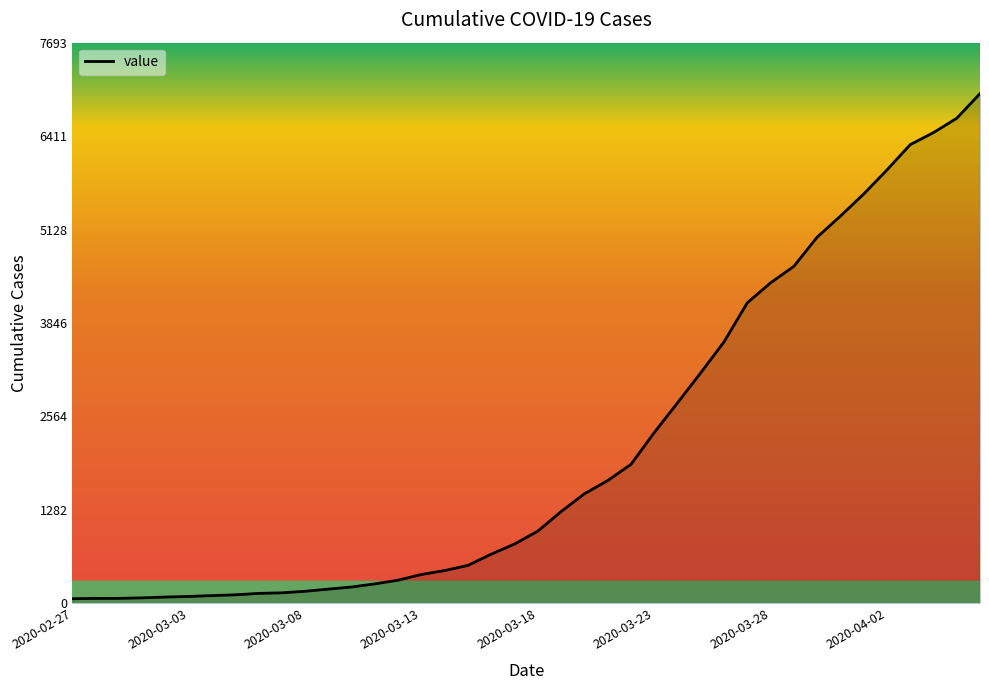

Does the chart display data point markers on the line(s)?

No